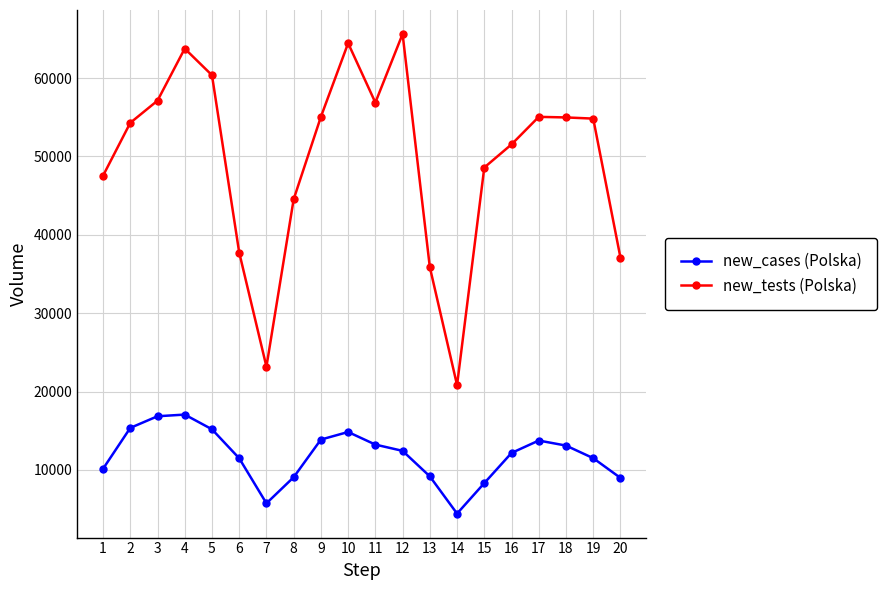

What is the difference between the highest and lowest values at 12?

53197